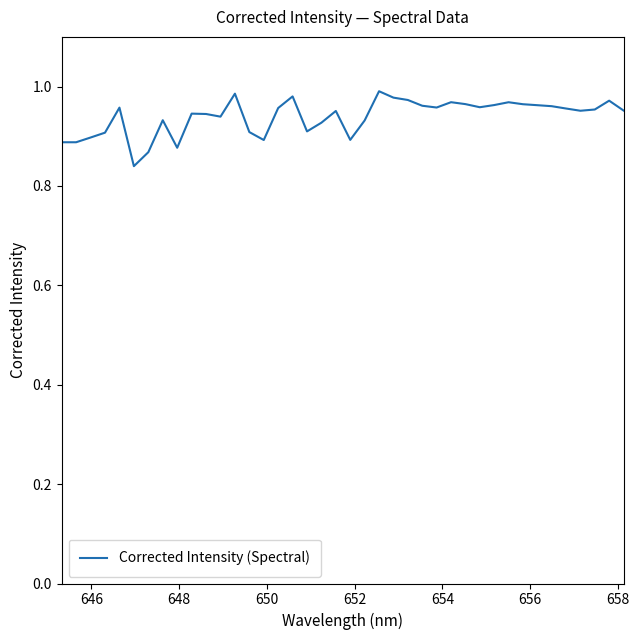

Does the chart have visible grid lines?

No